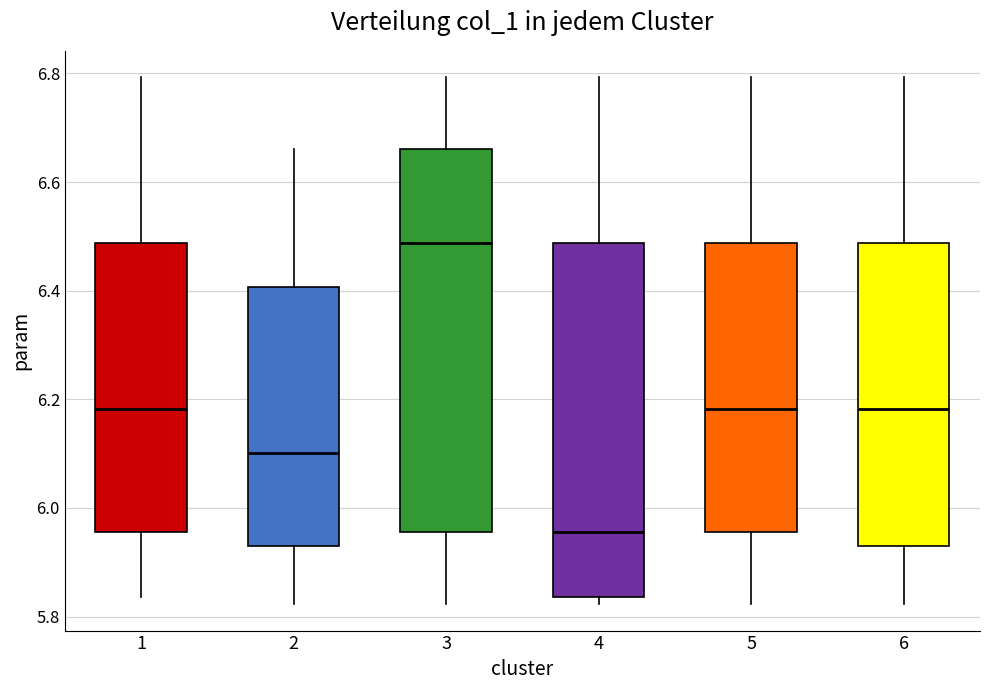

Reading left to right, transcribe this box plot: for each box, give where its median line is, the range the box spans, and where its two whiskers end, as read against the y-axis. The values are not printed on the chart, so give them approximately, as read against the axis.

1: median 6.18, box 5.96 to 6.48, whiskers 5.84 to 6.80
2: median 6.10, box 5.92 to 6.40, whiskers 5.82 to 6.66
3: median 6.48, box 5.96 to 6.66, whiskers 5.82 to 6.80
4: median 5.96, box 5.84 to 6.48, whiskers 5.82 to 6.80
5: median 6.18, box 5.96 to 6.48, whiskers 5.82 to 6.80
6: median 6.18, box 5.92 to 6.48, whiskers 5.82 to 6.80